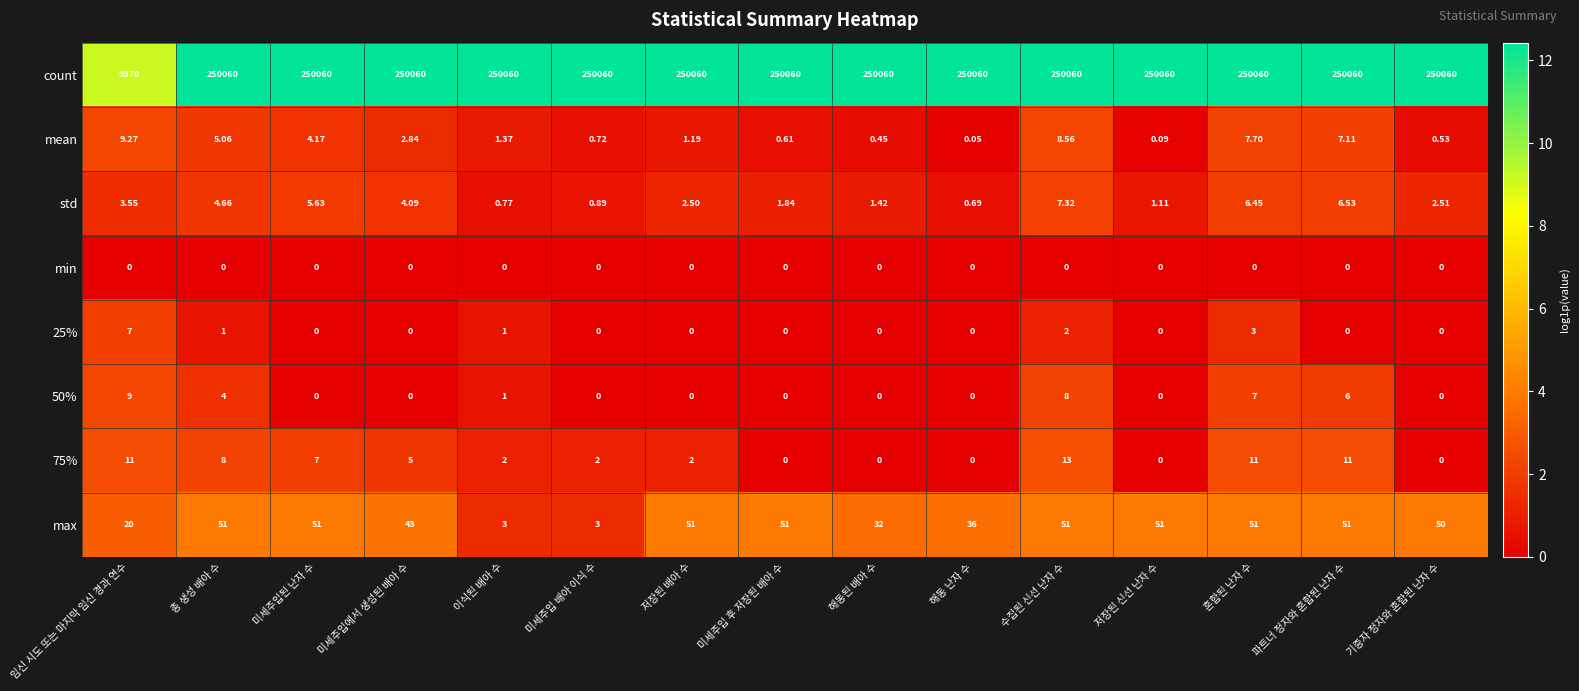

Where is std nearest to the value 4?

미세주입에서 생성된 배아 수